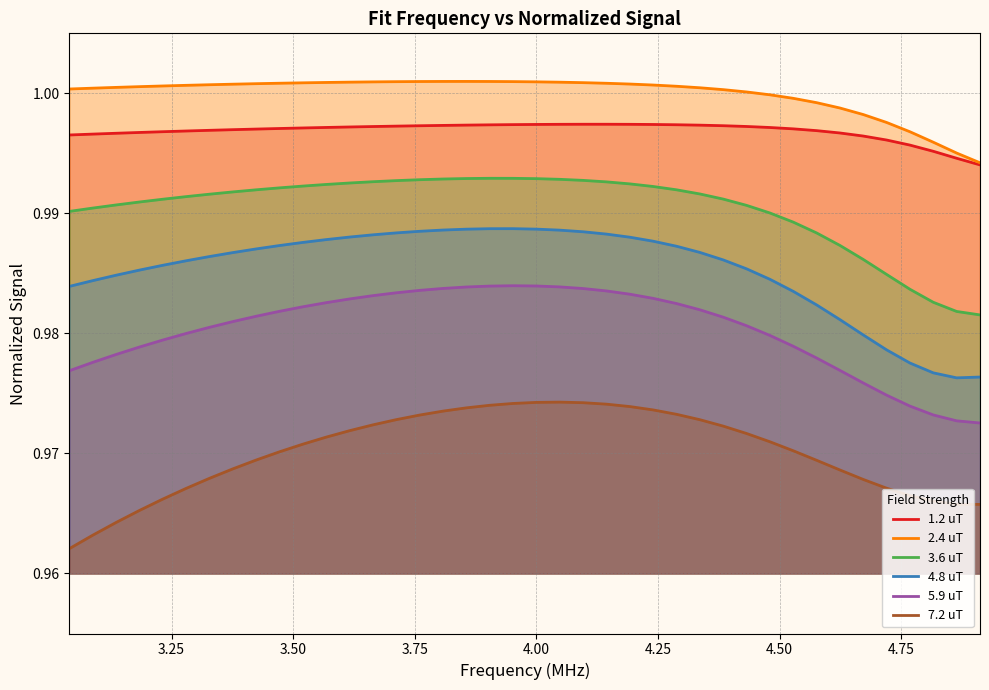

How many interior local peaks does the 5.9 uT series have?

1